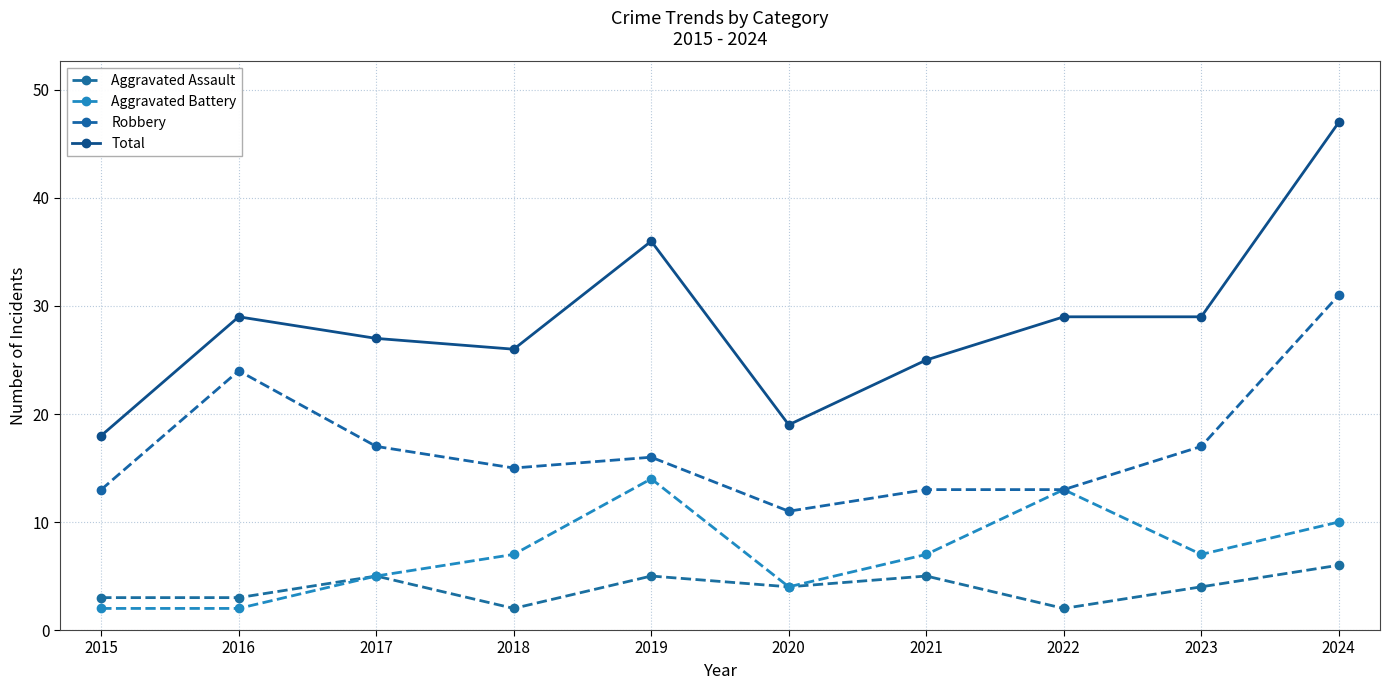

Is this an area chart (filled region under the line)?

No